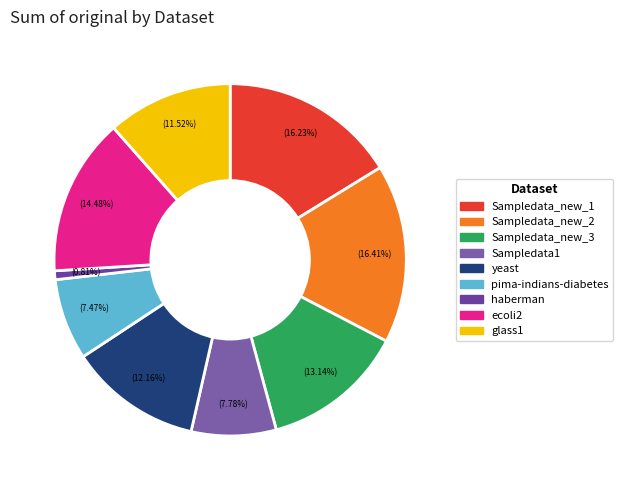

Which has a higher value, pima-indians-diabetes or Sampledata_new_3?

Sampledata_new_3